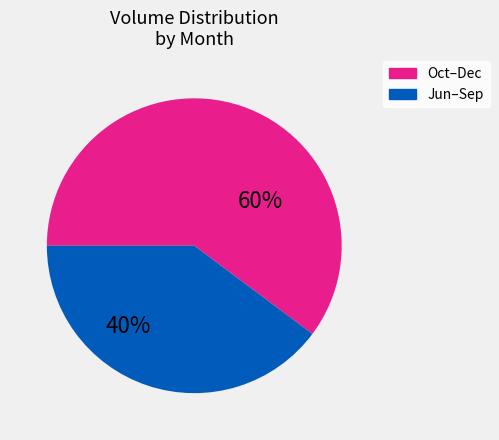

To the nearest percent, what is the difference between the largest and smallest slice percentages?

20%